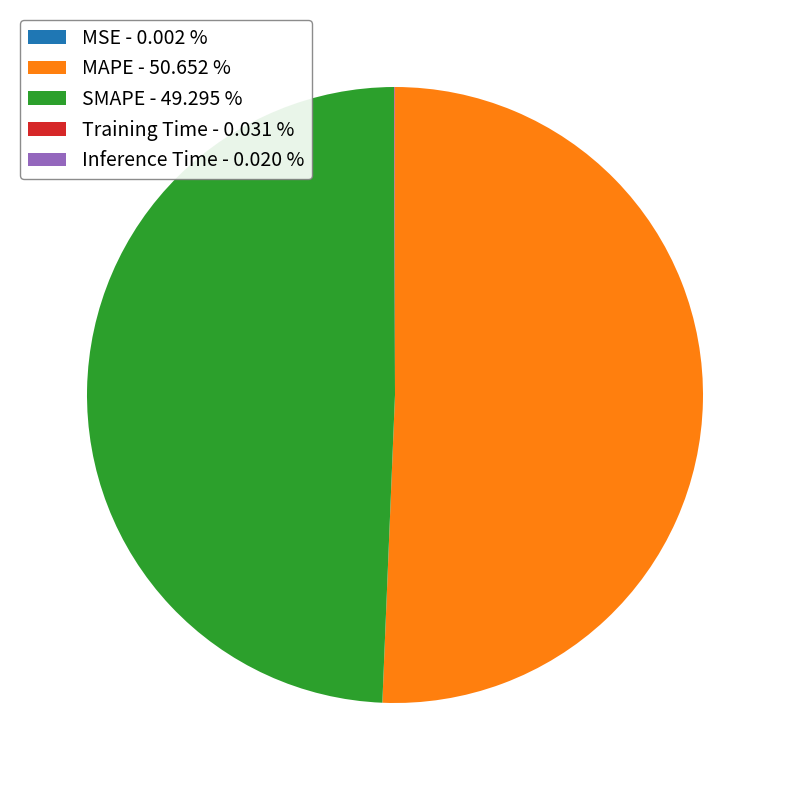

Is MAPE - 50.652 % the majority of the pie?

Yes